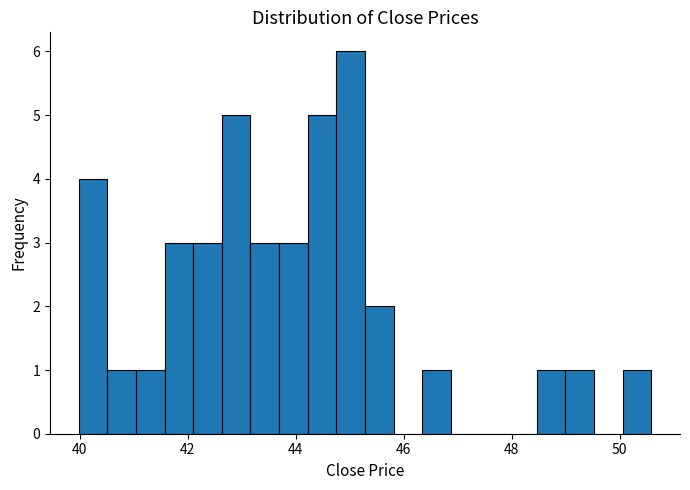

Read against the x-axis, roughly where is the centre of the tallest bar?

45.0